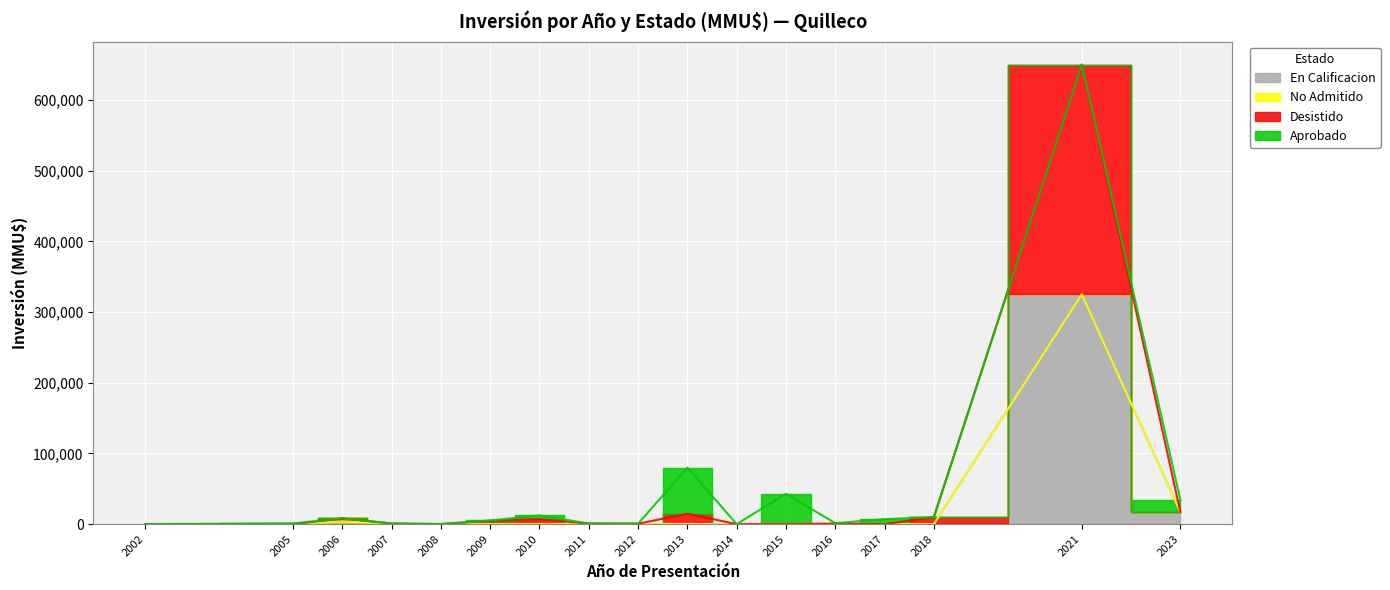

The value of Desistido at 2008 is -451991. True or false?

False